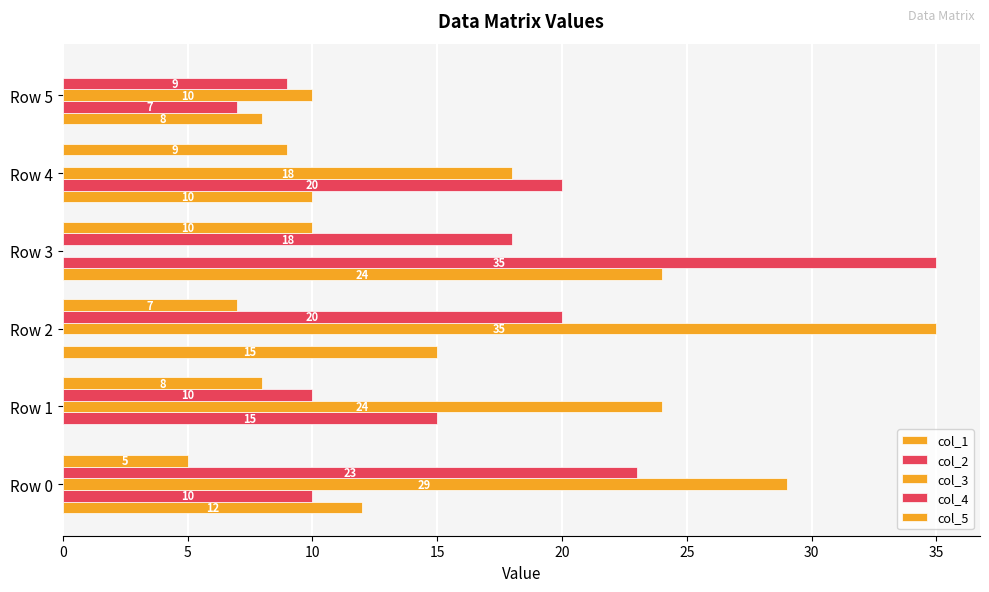

How many data points does each series have?

6